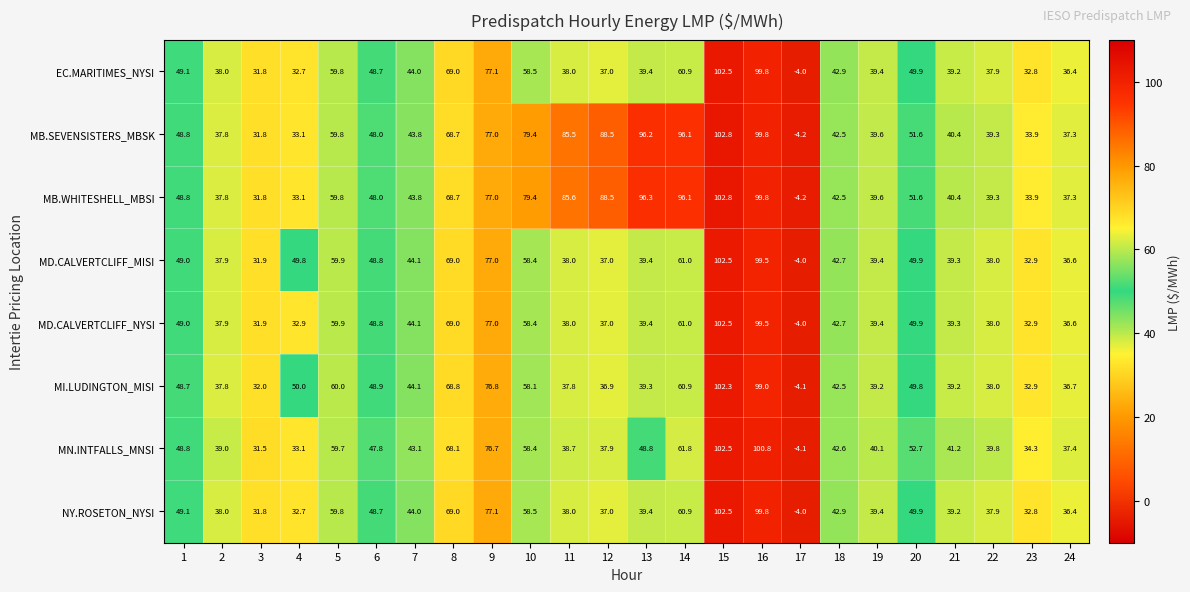

What is the difference between the highest and lowest values at 23?

1.5